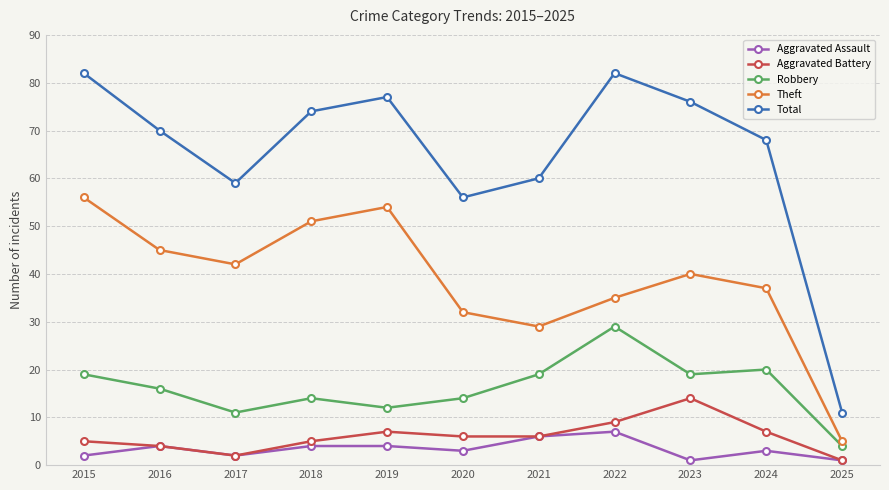

What is the highest value of the Theft series?

56